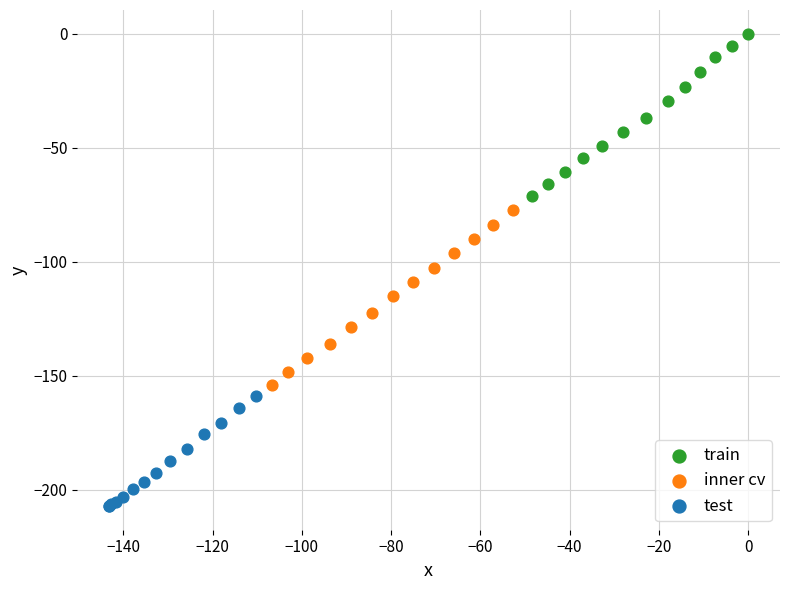

Which series reaches the maximum Y coordinate?

train